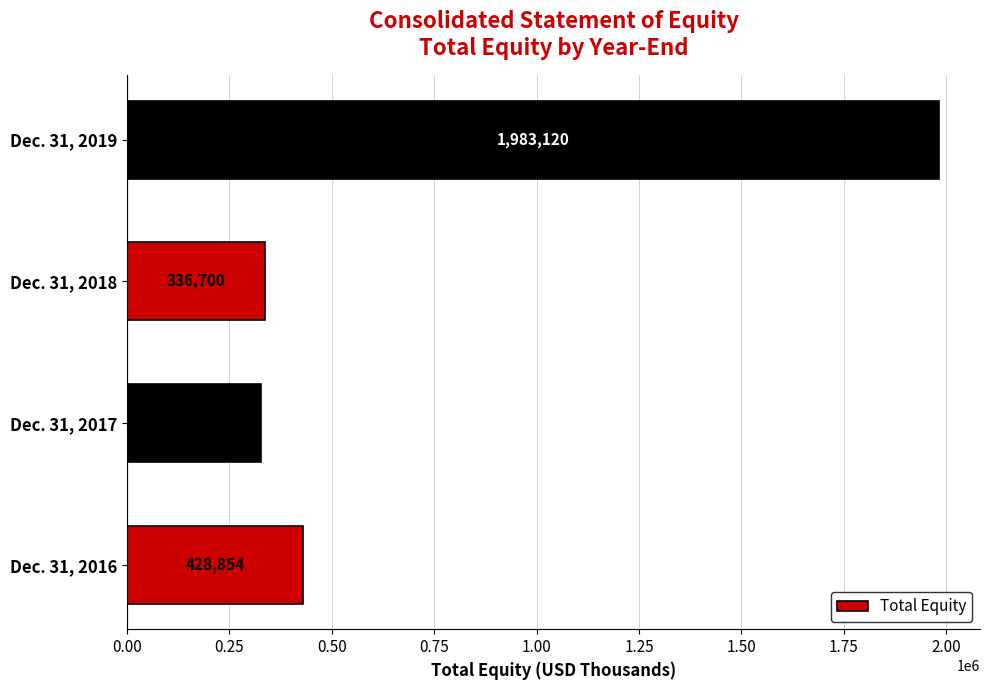

Is it true that the value at Dec. 31, 2018 is 534244?

False